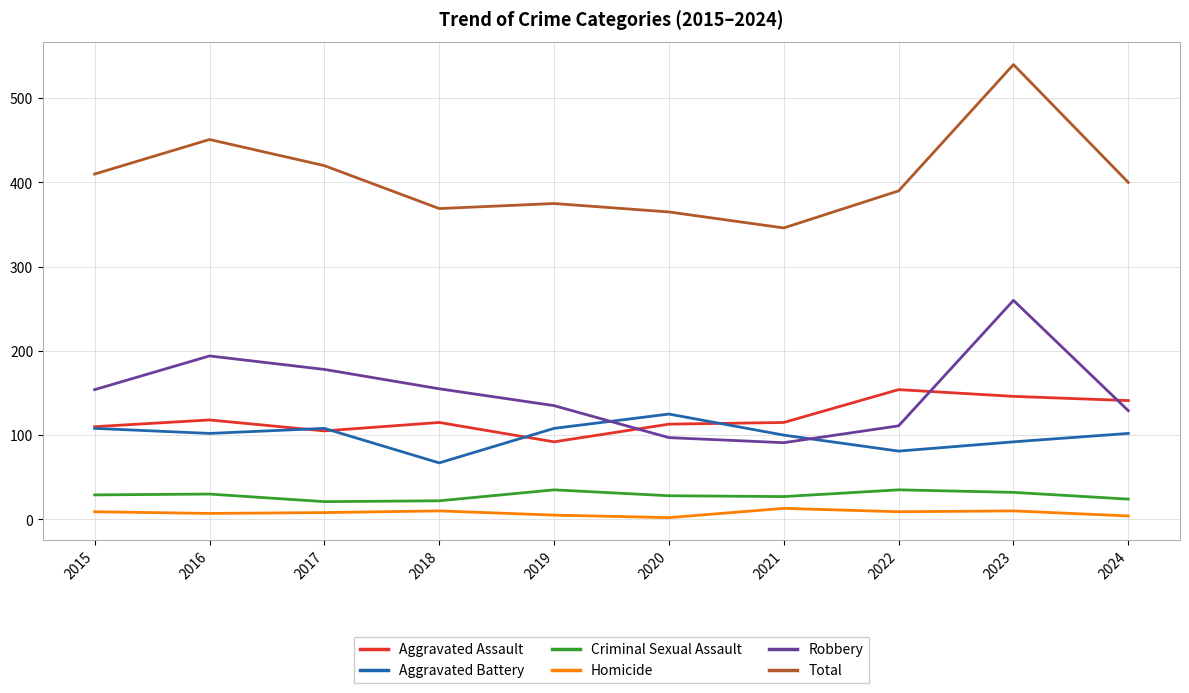

What is the difference between the maximum and second lowest values in the Homicide series?

9